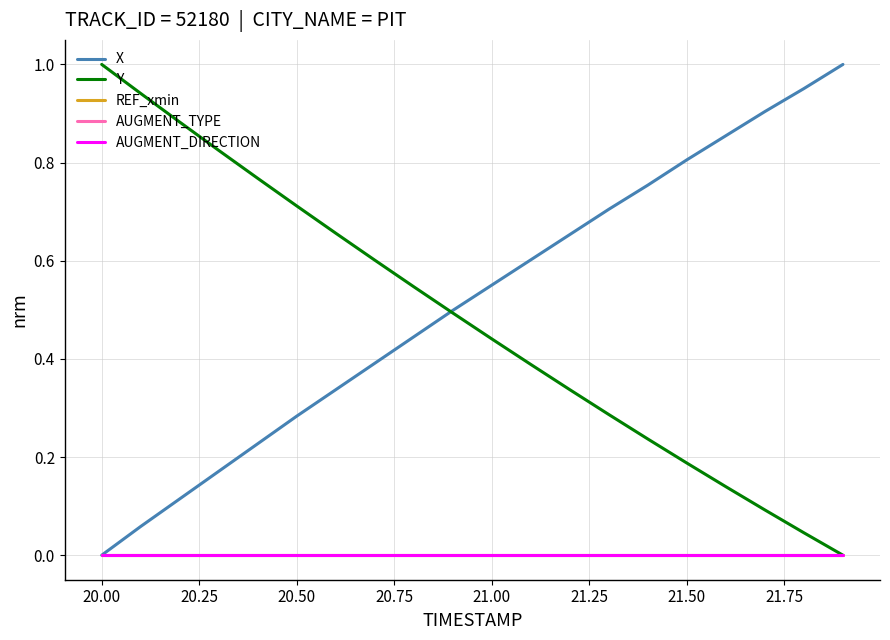

Does the chart display data point markers on the line(s)?

No